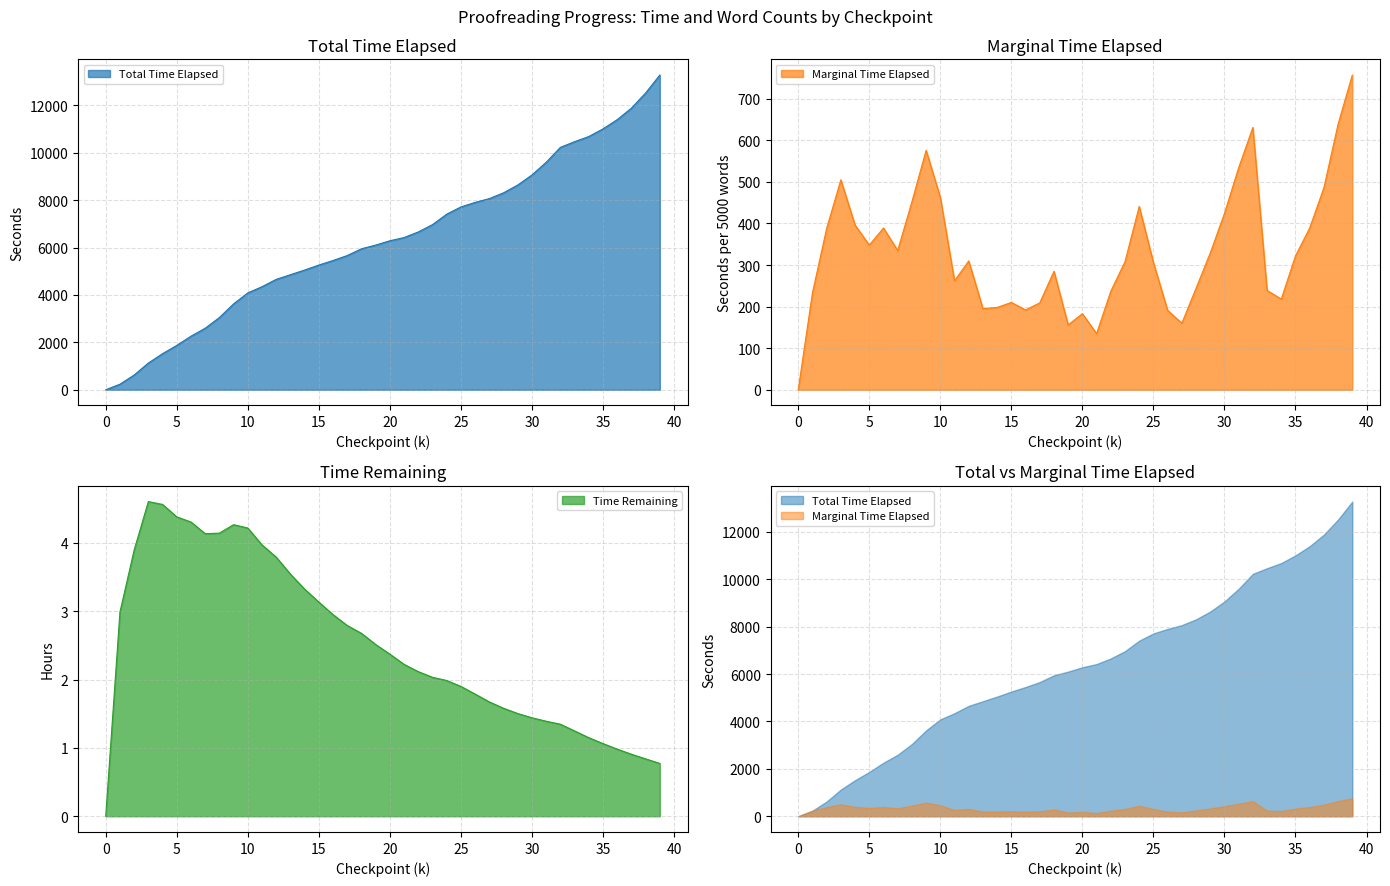

What is the sum of all Marginal Time Elapsed values?

13275.0